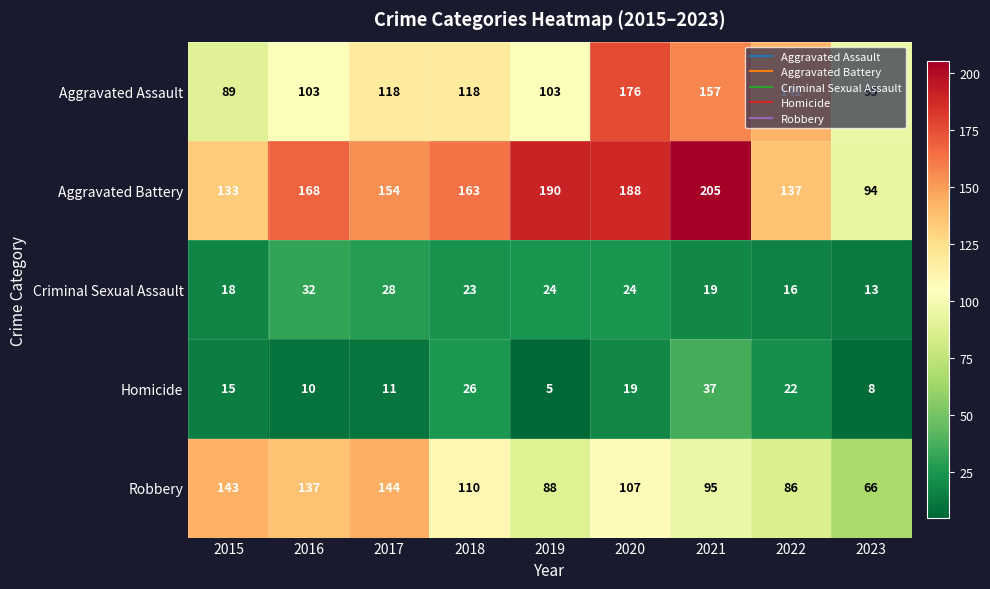

Count the number of categories in the chart.

9